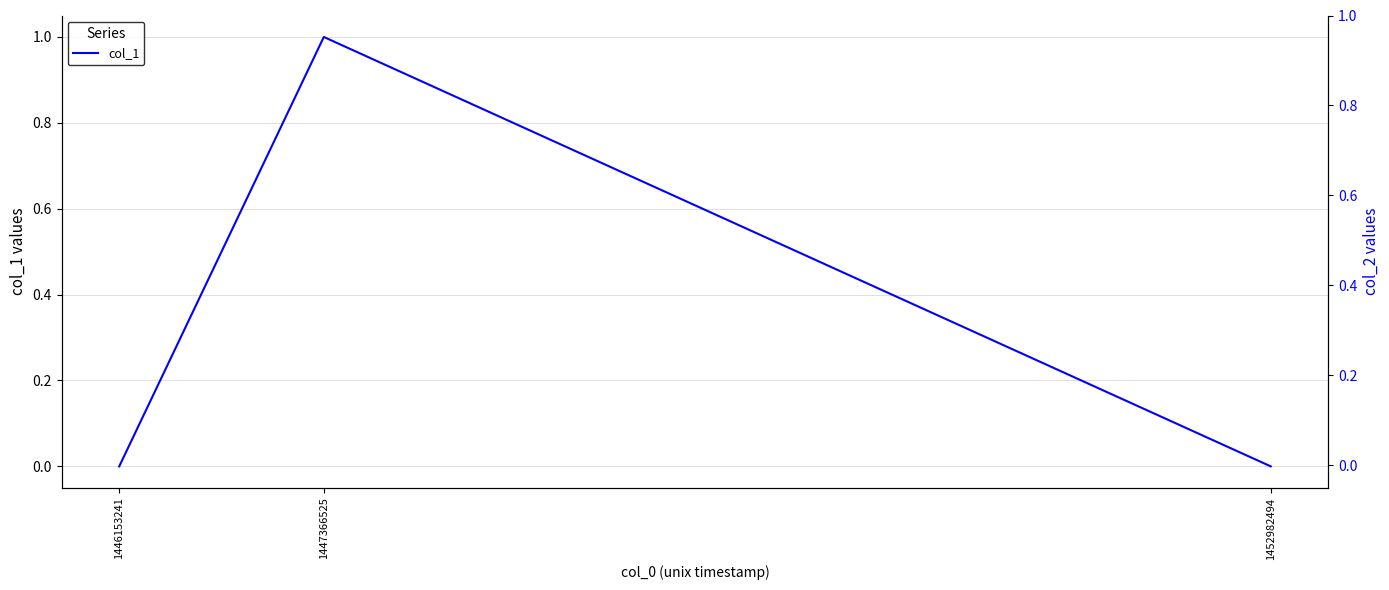

Is this an area chart (filled region under the line)?

No